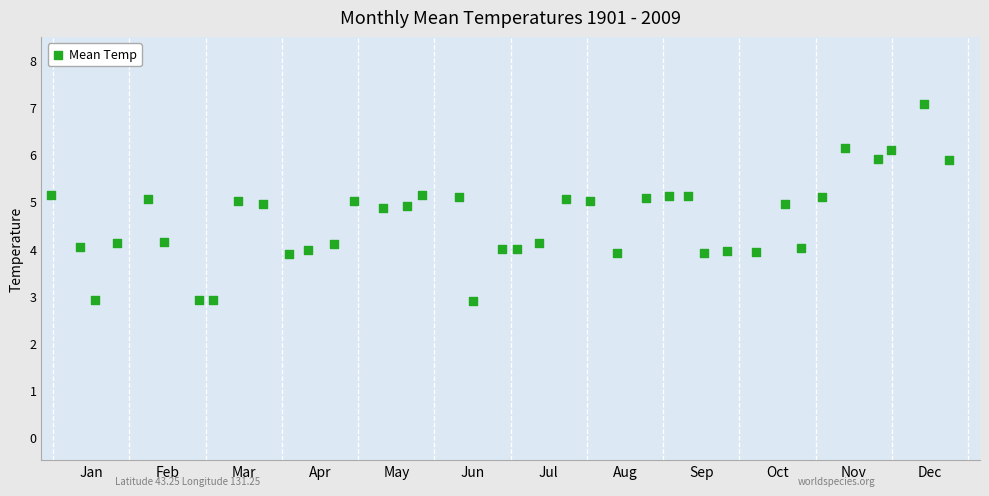

What is the range of Y values (max minus min)?

4.2